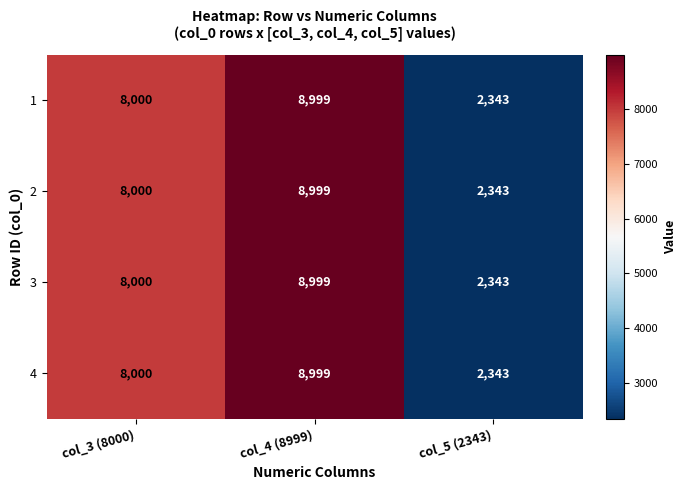

Is it true that 4 equals 8999 at col_4 (8999)?

True